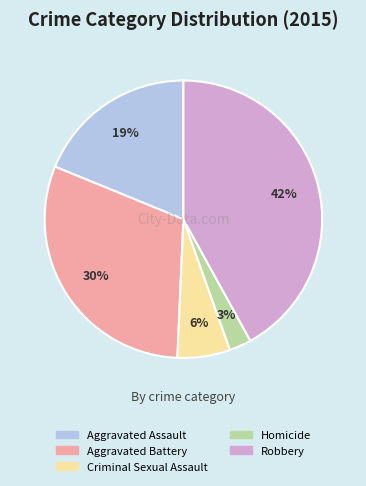

Is it true that Aggravated Assault is 25% of the pie?

False